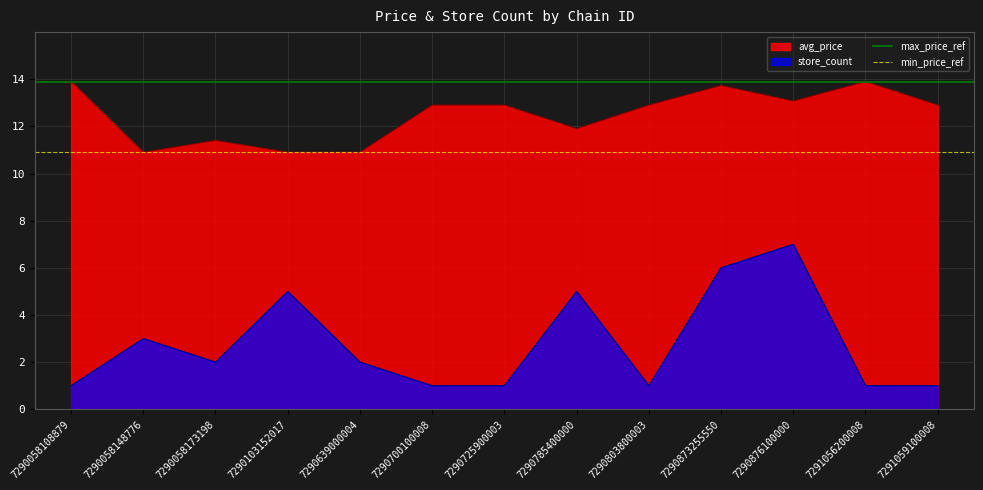

Is the value of store_count at 7290803800003 greater than the value of avg_price at 7290058173198?

No